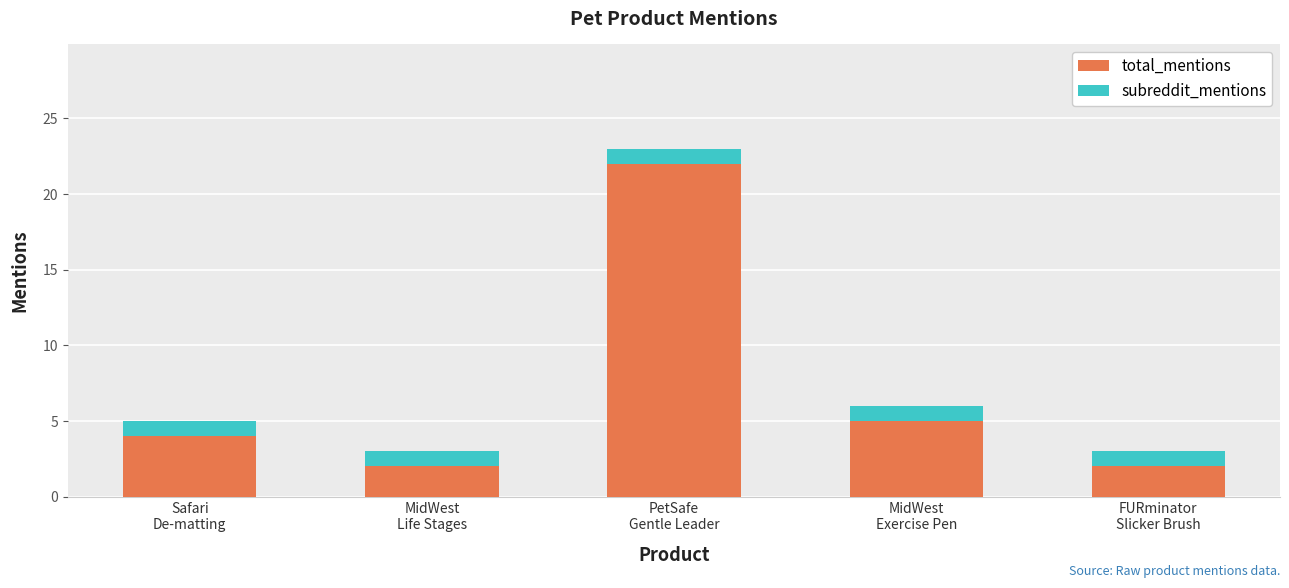

What is the highest value of the total_mentions series?

22